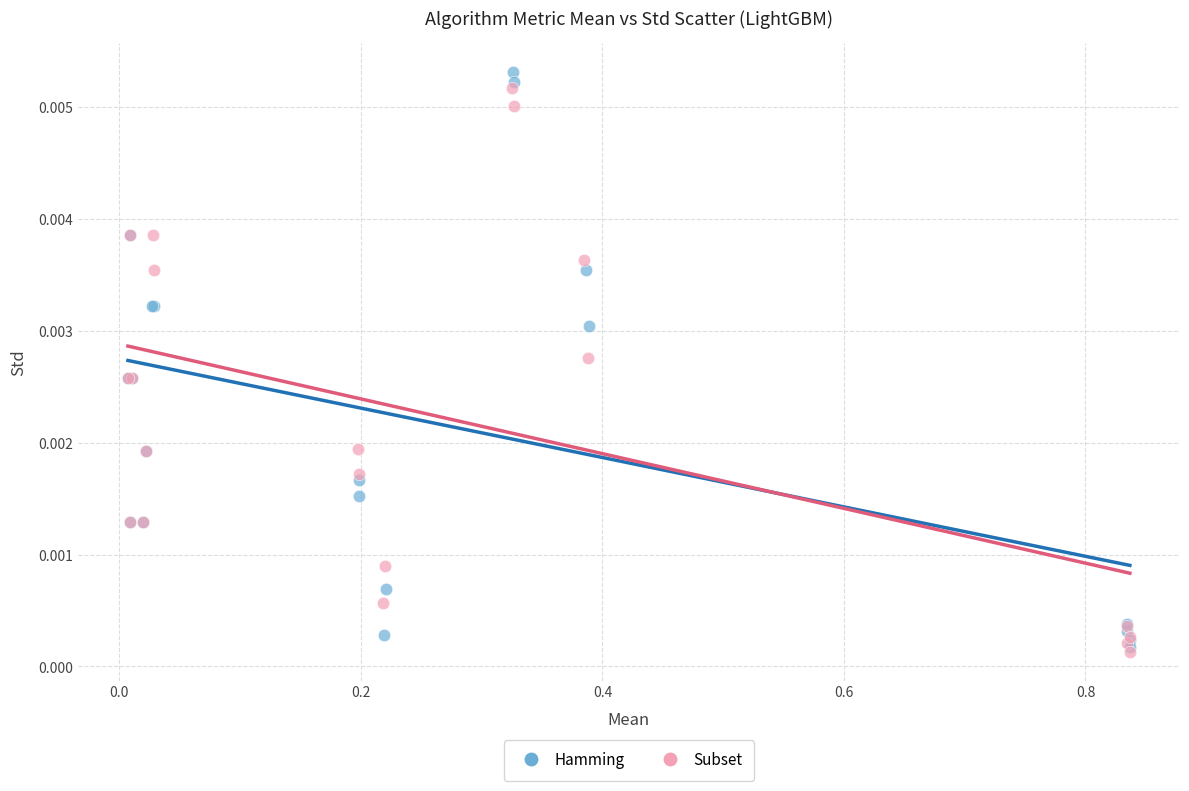

Which series has the widest spread of Y values?

Hamming